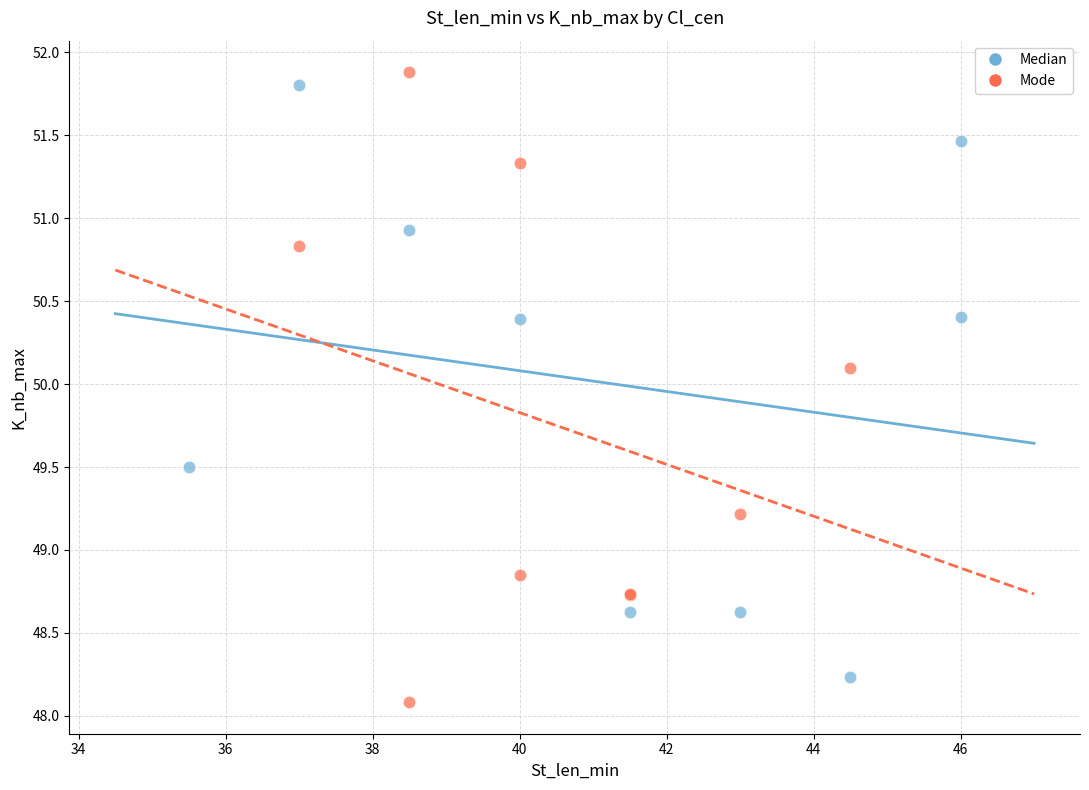

Which series contains the highest Y value?

Mode